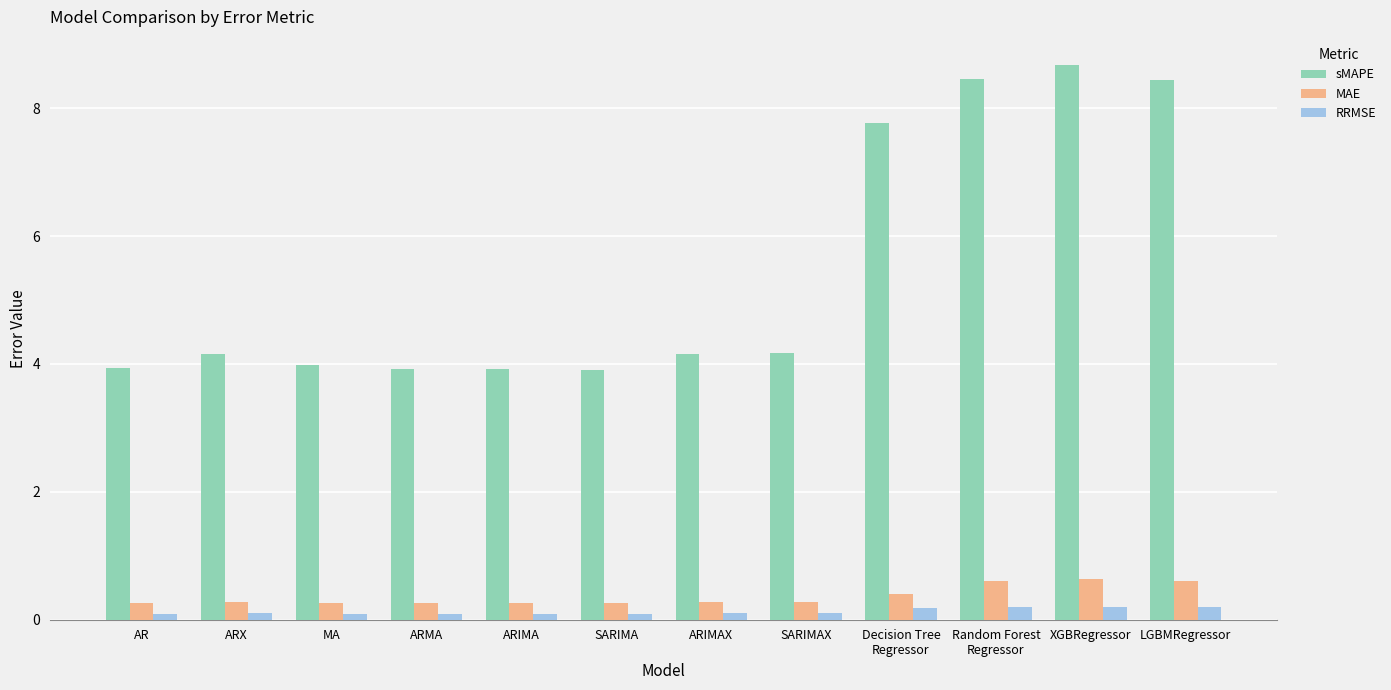

What is the value of the RRMSE bar at the 3rd from the left?

0.1